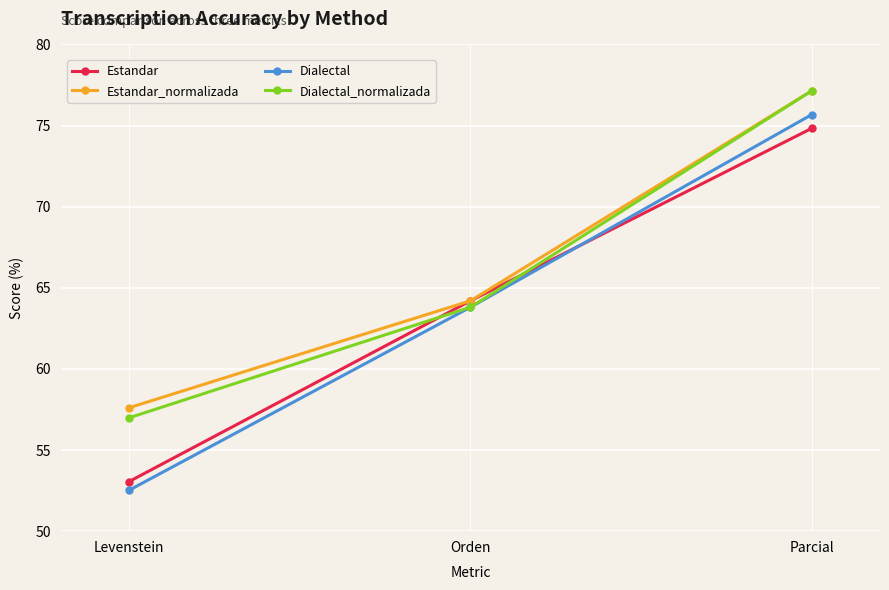

At how many categories does at least one series exceed 71?

1